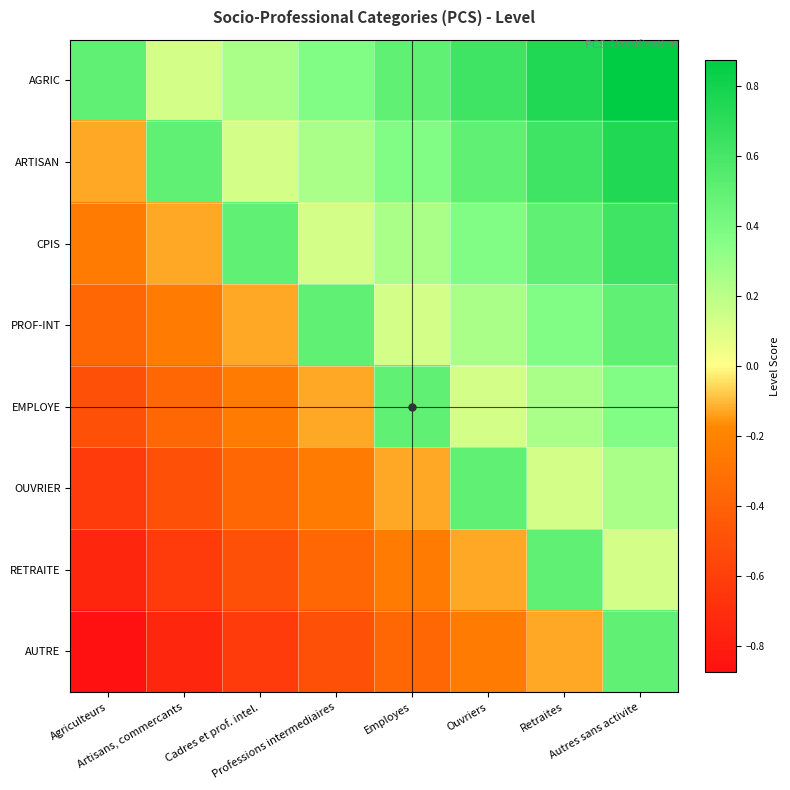

Reading left to right, what are all the values shown in this chart?

AGRIC: Agriculteurs=0.5	Artisans, commercants=0.1	Cadres et prof. intel.=0.2	Professions intermediaires=0.4	Employes=0.5	Ouvriers=0.6	Retraites=0.8	Autres sans activite=0.9
ARTISAN: Agriculteurs=-0.1	Artisans, commercants=0.5	Cadres et prof. intel.=0.1	Professions intermediaires=0.2	Employes=0.4	Ouvriers=0.5	Retraites=0.6	Autres sans activite=0.8
CPIS: Agriculteurs=-0.2	Artisans, commercants=-0.1	Cadres et prof. intel.=0.5	Professions intermediaires=0.1	Employes=0.2	Ouvriers=0.4	Retraites=0.5	Autres sans activite=0.6
PROF-INT: Agriculteurs=-0.4	Artisans, commercants=-0.2	Cadres et prof. intel.=-0.1	Professions intermediaires=0.5	Employes=0.1	Ouvriers=0.2	Retraites=0.4	Autres sans activite=0.5
EMPLOYE: Agriculteurs=-0.5	Artisans, commercants=-0.4	Cadres et prof. intel.=-0.2	Professions intermediaires=-0.1	Employes=0.5	Ouvriers=0.1	Retraites=0.2	Autres sans activite=0.4
OUVRIER: Agriculteurs=-0.6	Artisans, commercants=-0.5	Cadres et prof. intel.=-0.4	Professions intermediaires=-0.2	Employes=-0.1	Ouvriers=0.5	Retraites=0.1	Autres sans activite=0.2
RETRAITE: Agriculteurs=-0.8	Artisans, commercants=-0.6	Cadres et prof. intel.=-0.5	Professions intermediaires=-0.4	Employes=-0.2	Ouvriers=-0.1	Retraites=0.5	Autres sans activite=0.1
AUTRE: Agriculteurs=-0.9	Artisans, commercants=-0.8	Cadres et prof. intel.=-0.6	Professions intermediaires=-0.5	Employes=-0.4	Ouvriers=-0.2	Retraites=-0.1	Autres sans activite=0.5